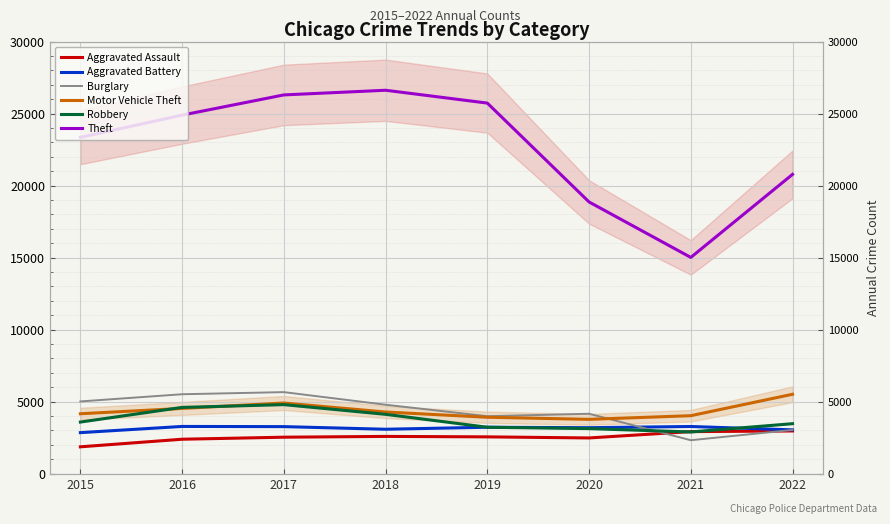

Reading right to left, extract all data points from this chart.

Aggravated Assault: 2963	2918	2478	2553	2585	2530	2389	1862
Aggravated Battery: 3039	3273	3190	3222	3082	3264	3277	2847
Burglary: 3035	2321	4158	3987	4784	5660	5513	5013
Motor Vehicle Theft: 5511	4023	3770	3915	4279	4904	4528	4159
Robbery: 3468	2893	3126	3221	4118	4791	4599	3581
Theft: 20779	15012	18863	25727	26619	26295	24893	23349